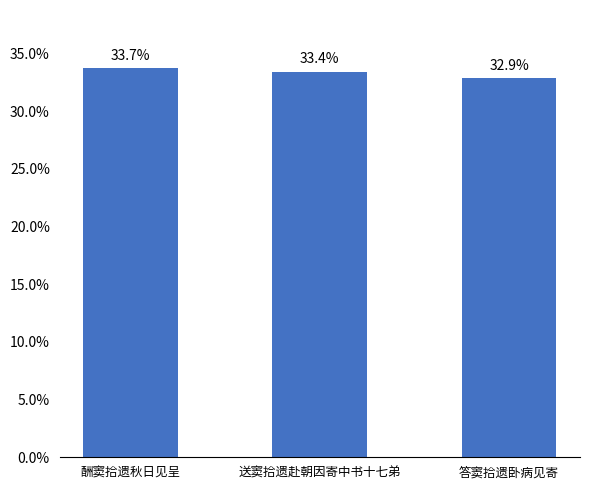

What is the value of the 3rd bar from the left?

32.9